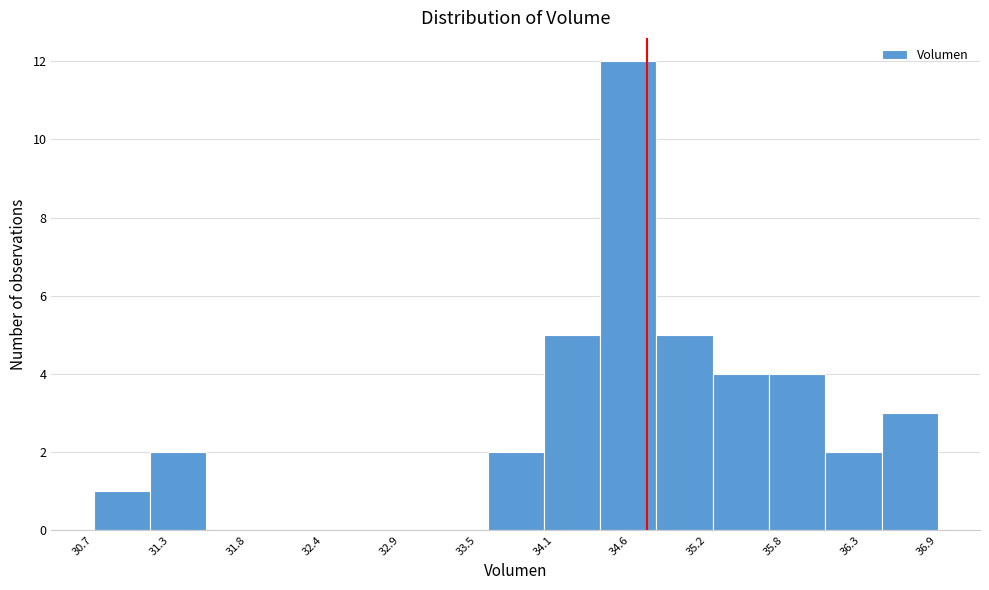

Reading left to right, list every bar in this chart as the range it spans on the x-axis followed by its height. Neither the bar edges nor the heights are printed on the chart, so give them approximately, as read against the axes.

30.7 to 31.1: 1
31.1 to 31.5: 2
31.5 to 31.9: 0
31.9 to 32.3: 0
32.3 to 32.8: 0
32.8 to 33.2: 0
33.2 to 33.6: 0
33.6 to 34.0: 2
34.0 to 34.4: 5
34.4 to 34.8: 12
34.8 to 35.2: 5
35.2 to 35.7: 4
35.7 to 36.1: 4
36.1 to 36.5: 2
36.5 to 36.9: 3